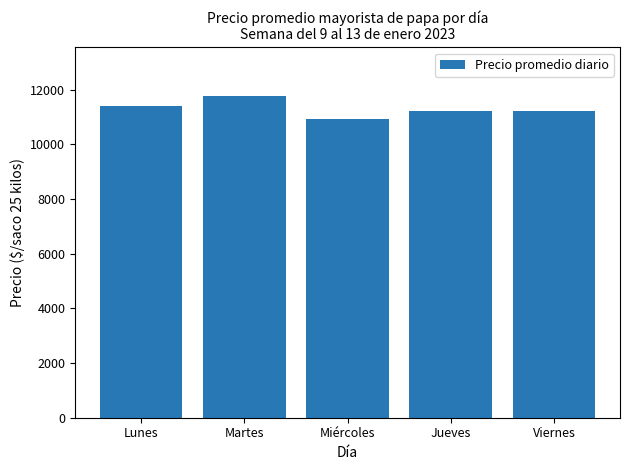

What is the greatest value displayed?

11783.0